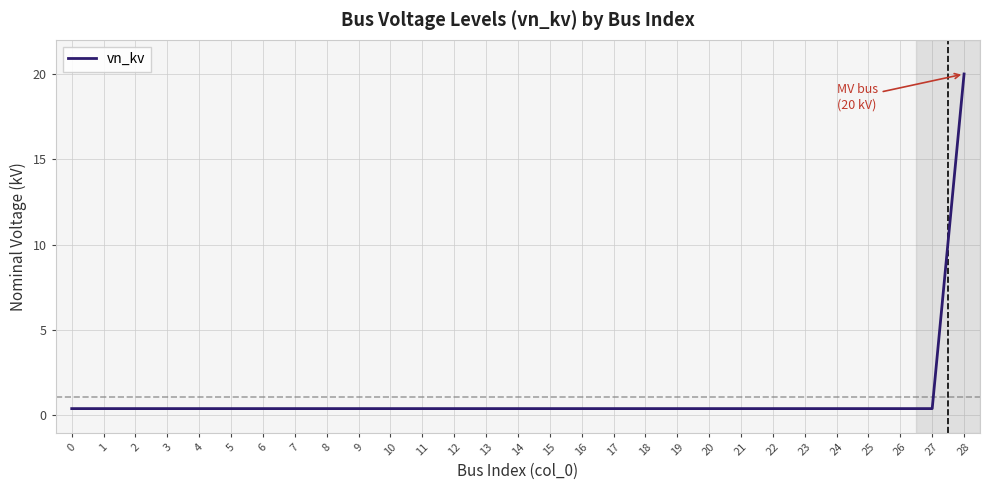

What is the difference between the maximum and minimum values?

19.6